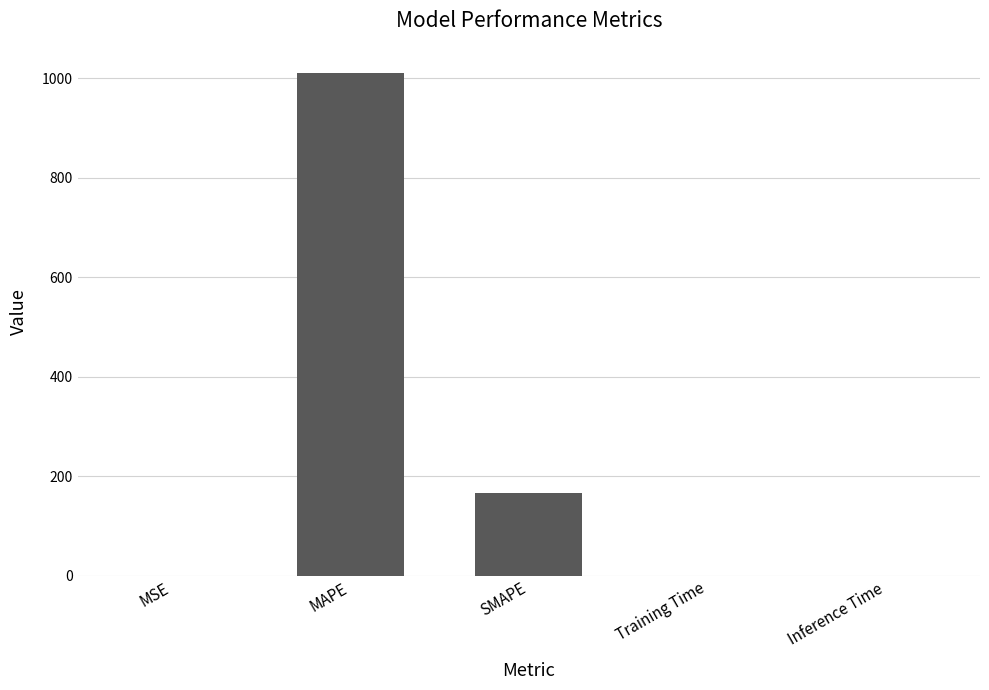

What is the sum of all values?

1177.6